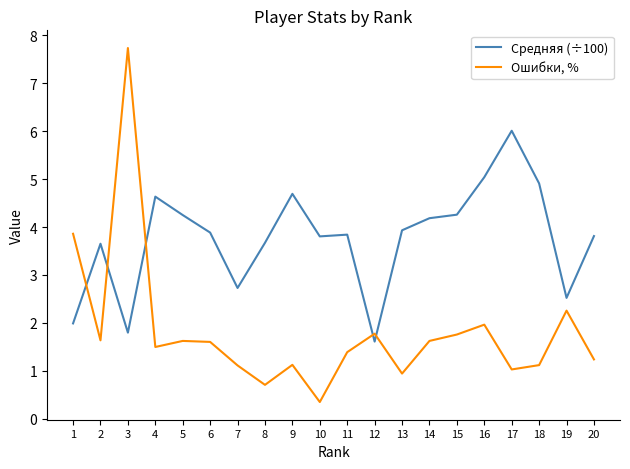

At which category does Ошибки, % reach its first local peak?

3